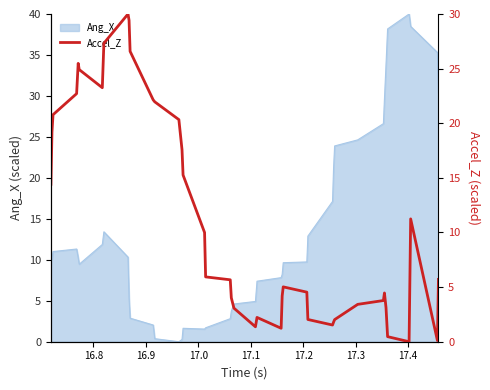

What is the highest value of the Ang_X series?

40.0